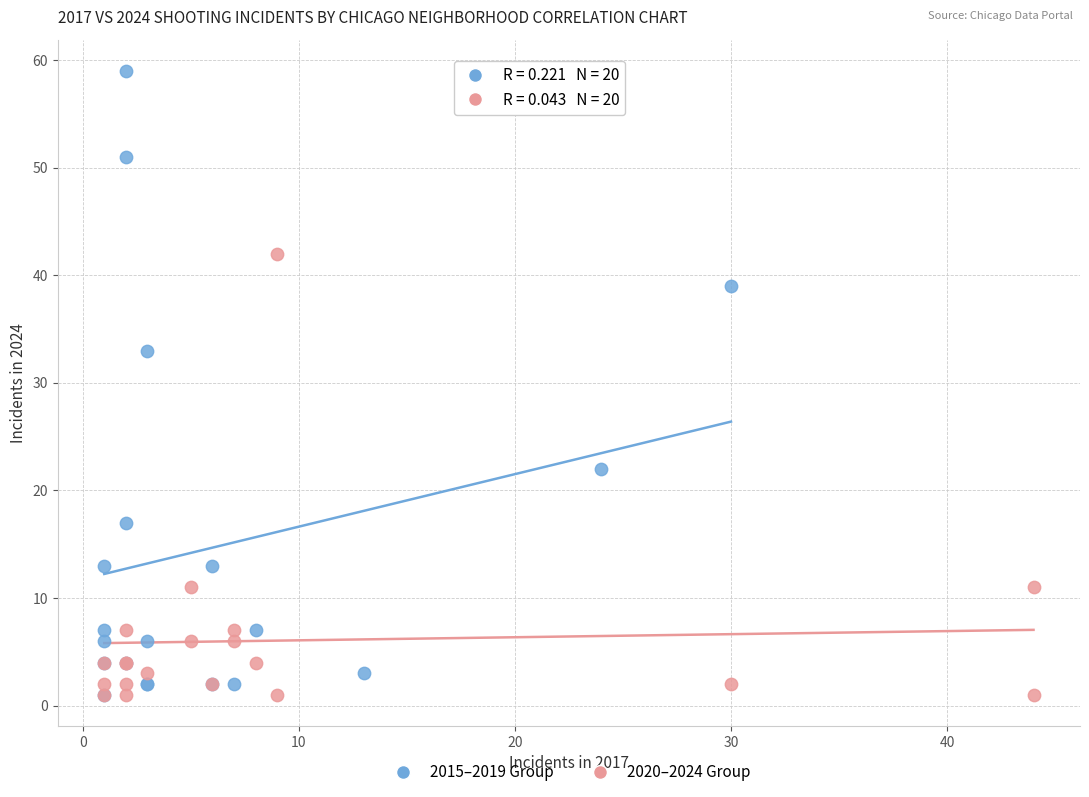

Which series has the largest Y range (max minus min)?

2015–2019 Group